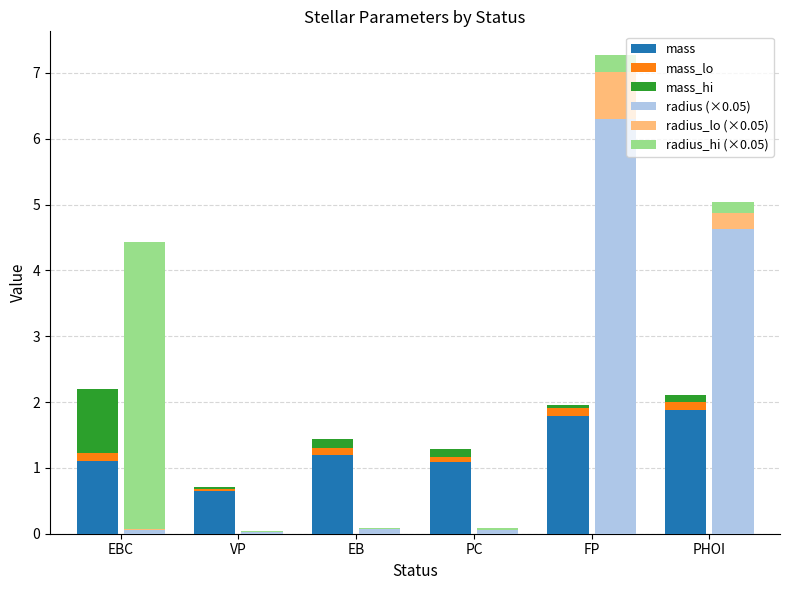

Where does the mass series first go above 1?

EBC